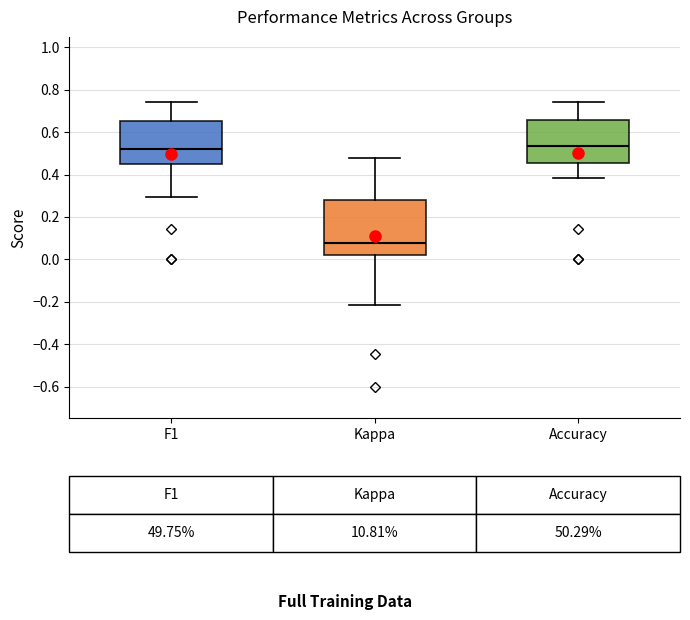

Comparing the boxes themselves (not the whiskers), which one is the tallest?

Kappa